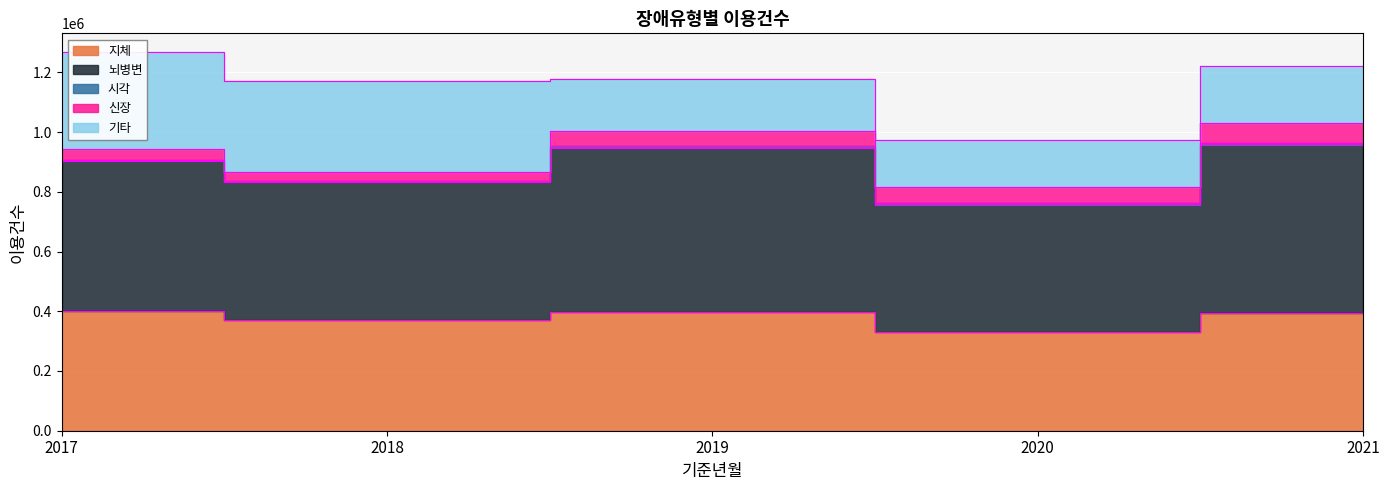

At how many categories does at least one series exceed 551058?

1